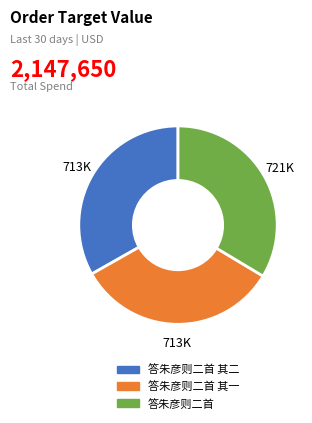

True or false: 答朱彦则二首 其一 accounts for 19% of the total.

False